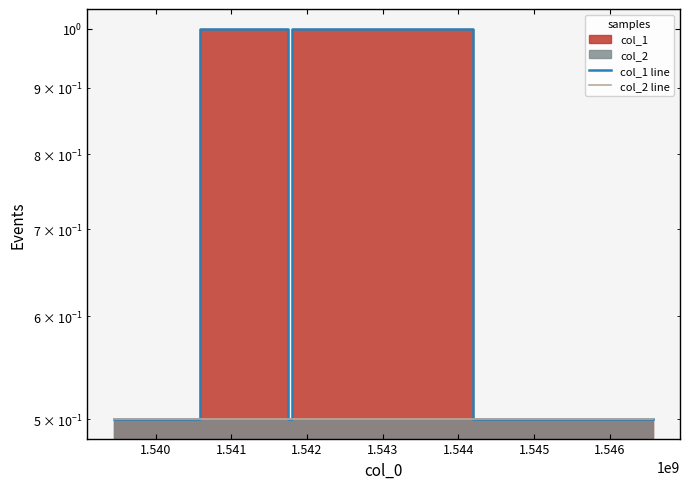

What is the value of the col_2 line point at the 3rd from the left?

0.5